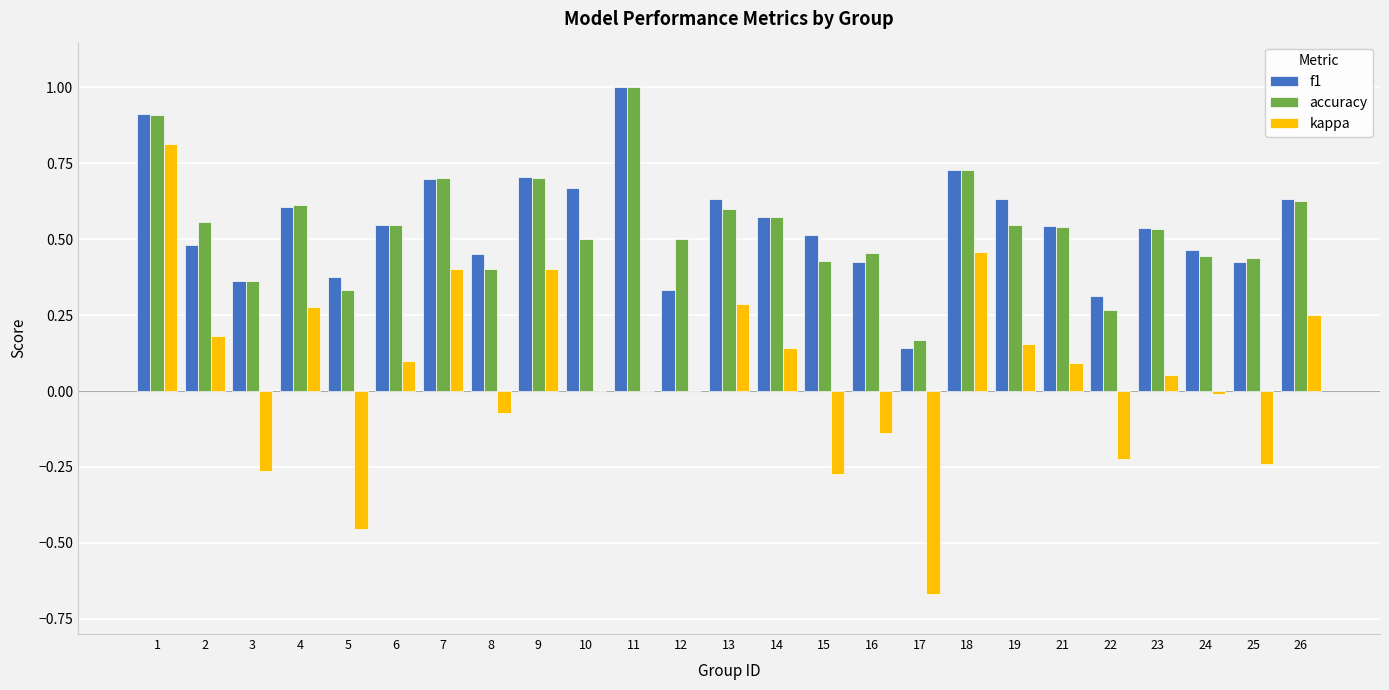

What is the total value across all series at 8?

0.8